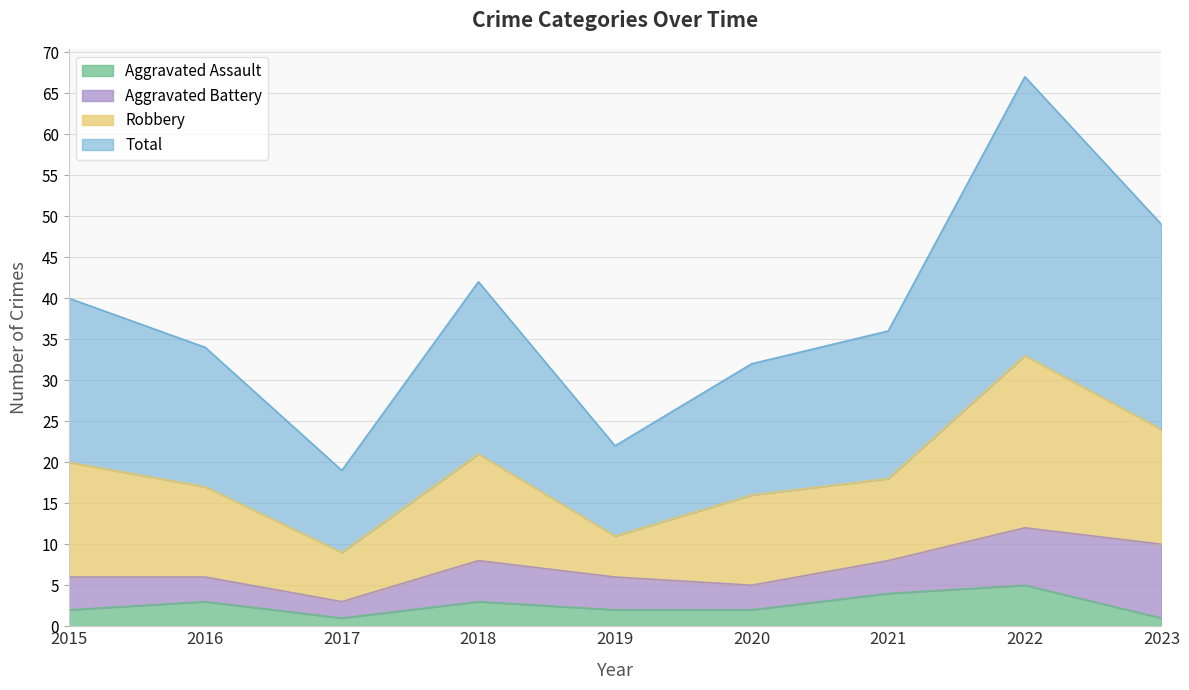

Is it true that Aggravated Assault equals 2 at 2020?

True